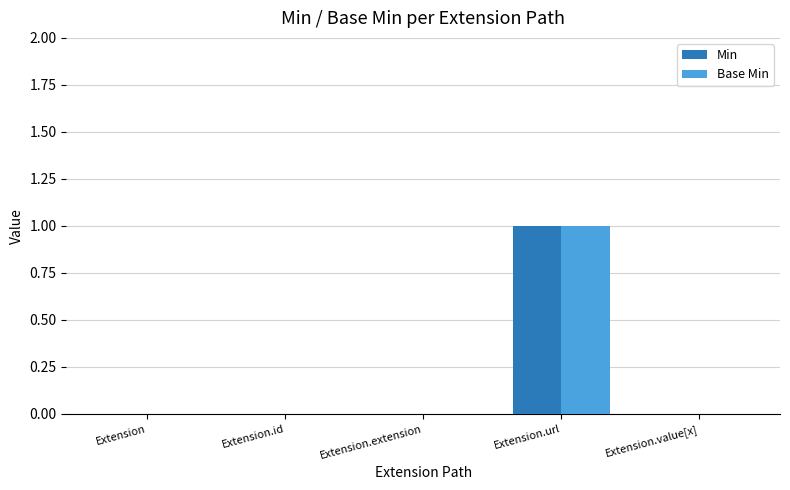

What is the sum of all Base Min values?

1